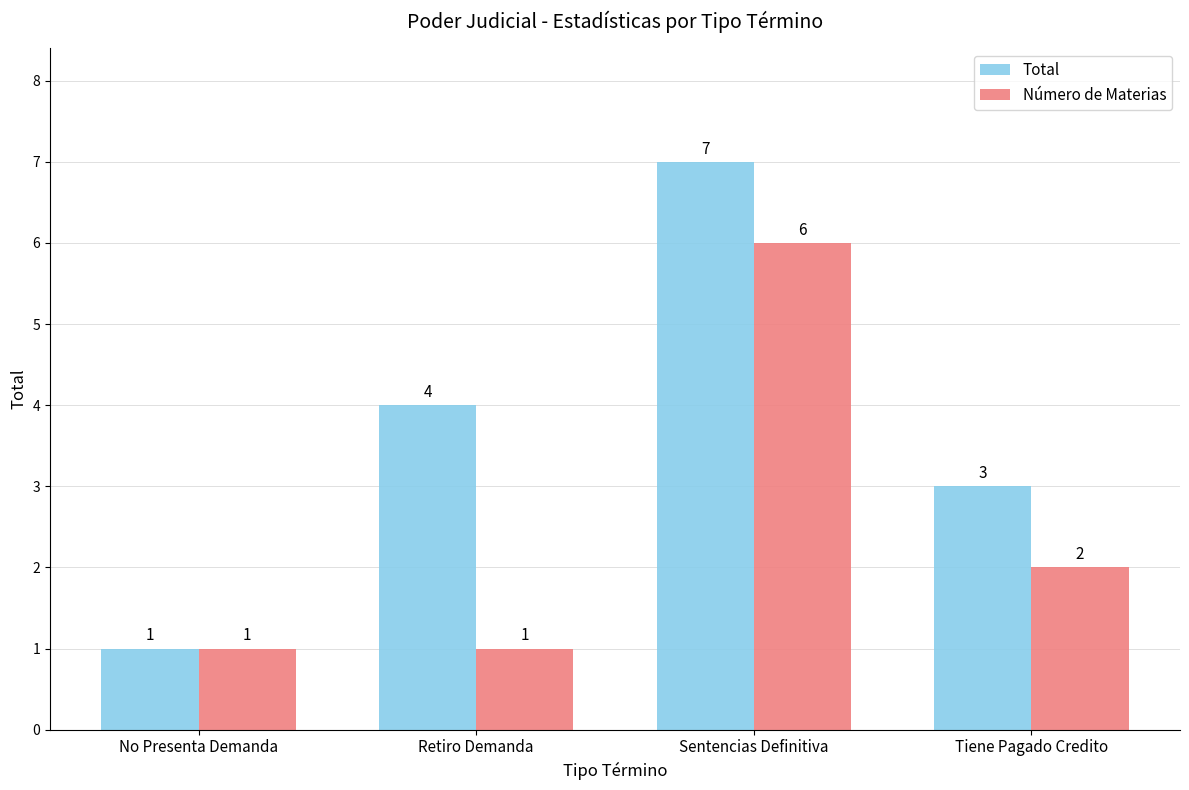

Which series has the widest spread of values?

Total